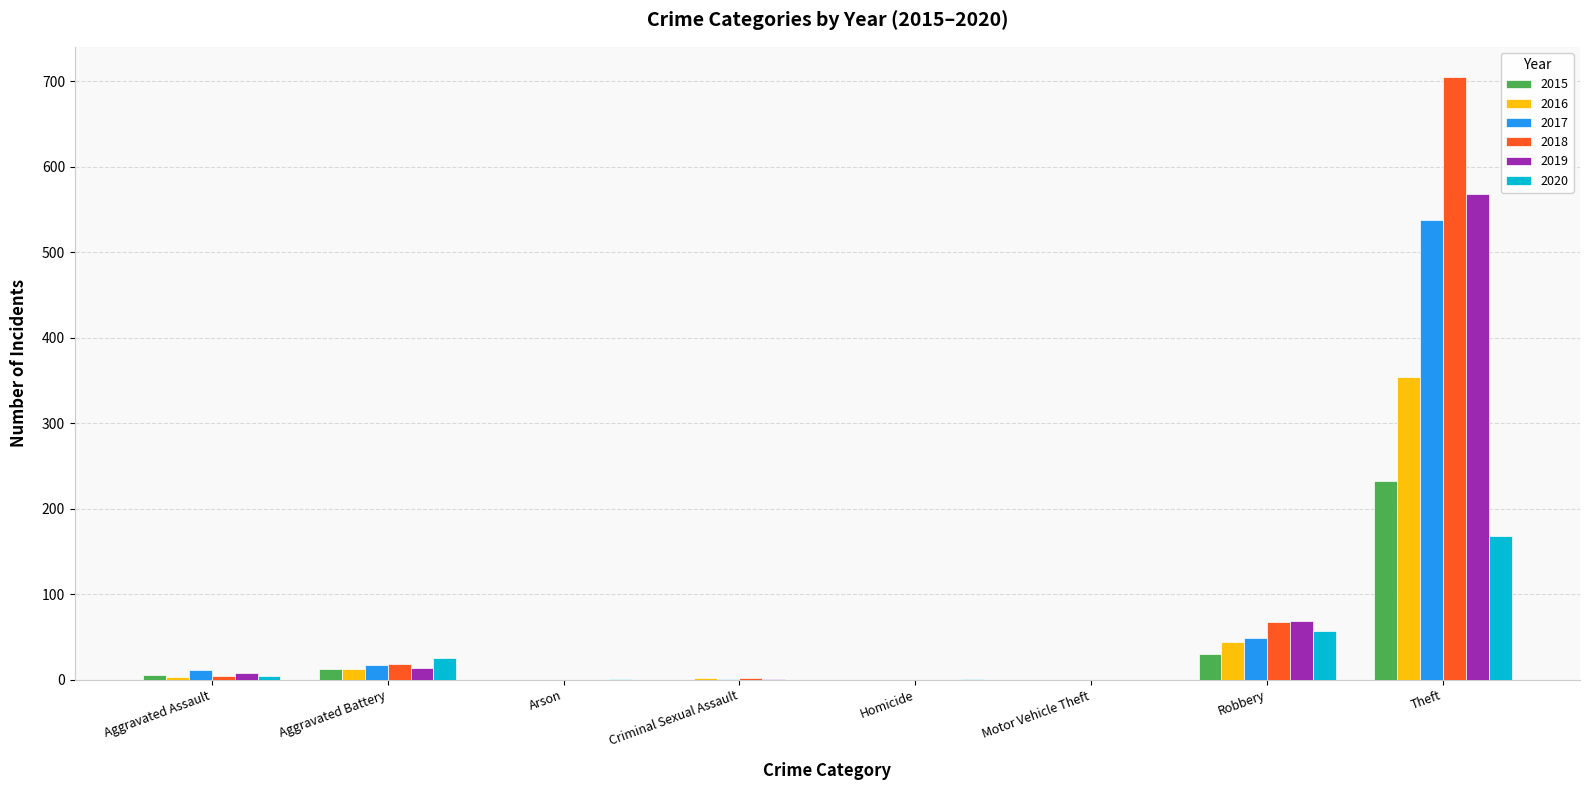

Read the 2018 value at Robbery.

67